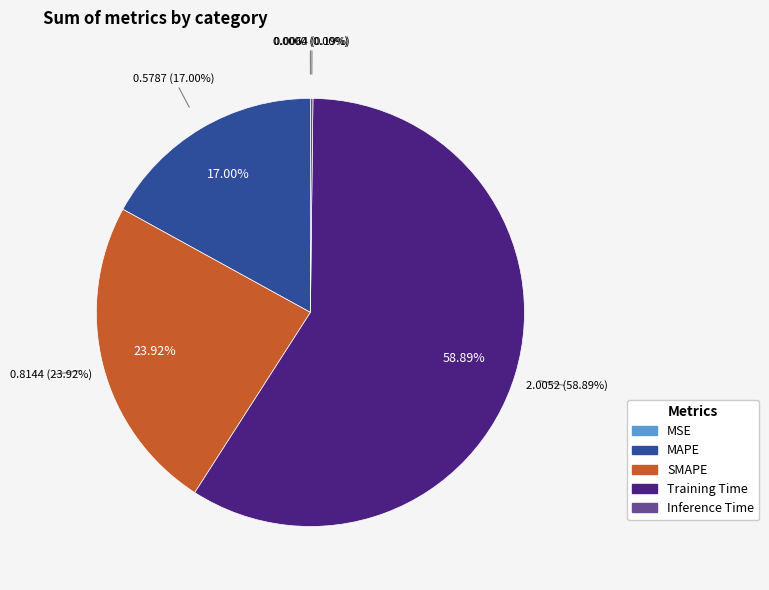

True or false: MAPE accounts for 17% of the total.

True